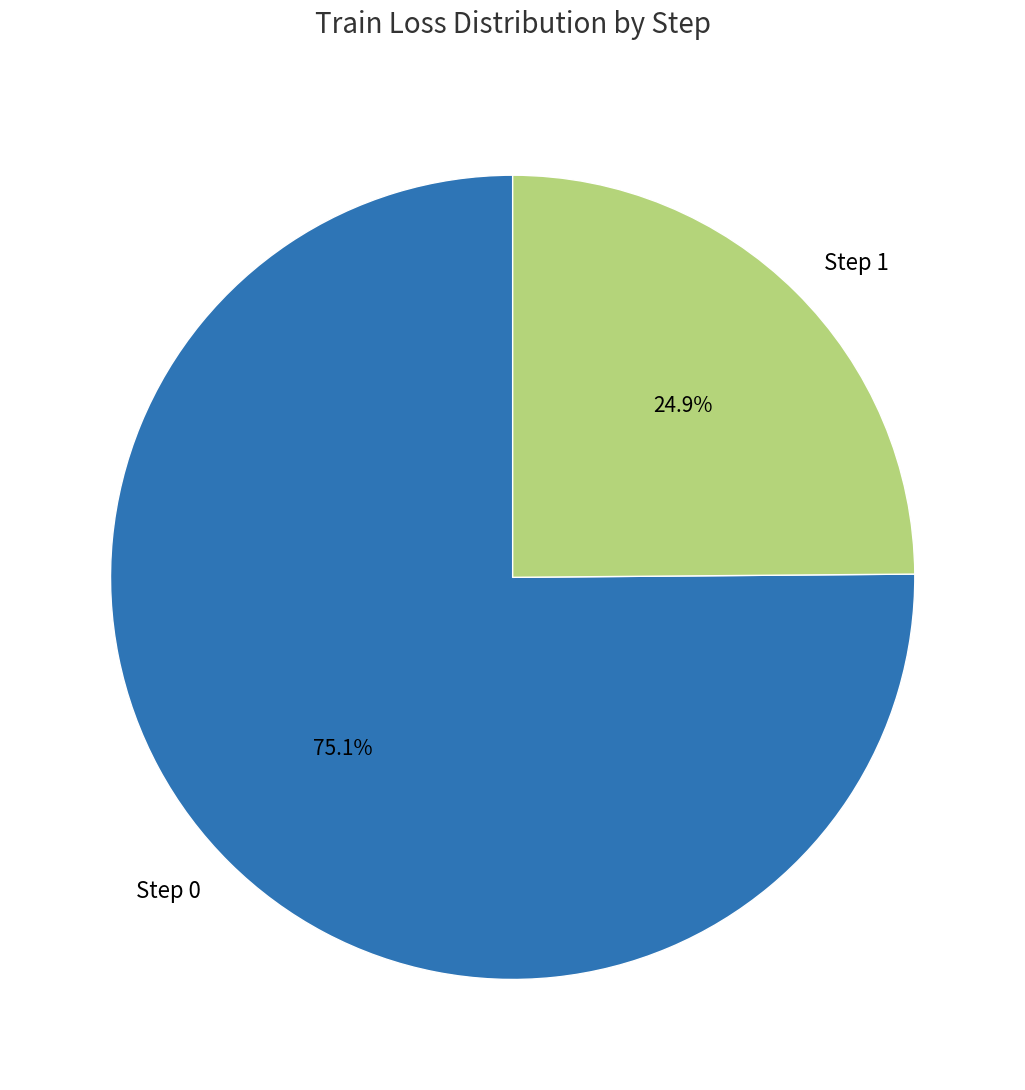

What percentage is NOT represented by Step 1?

75.1%